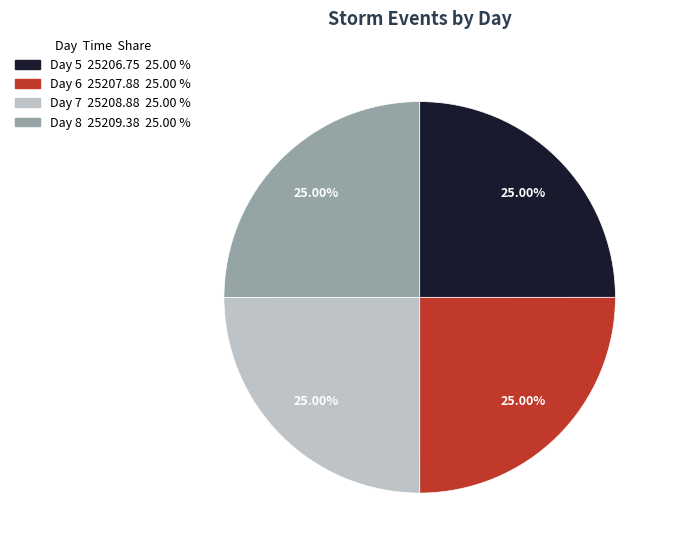

To the nearest percent, what portion does Day 5 represent?

25%